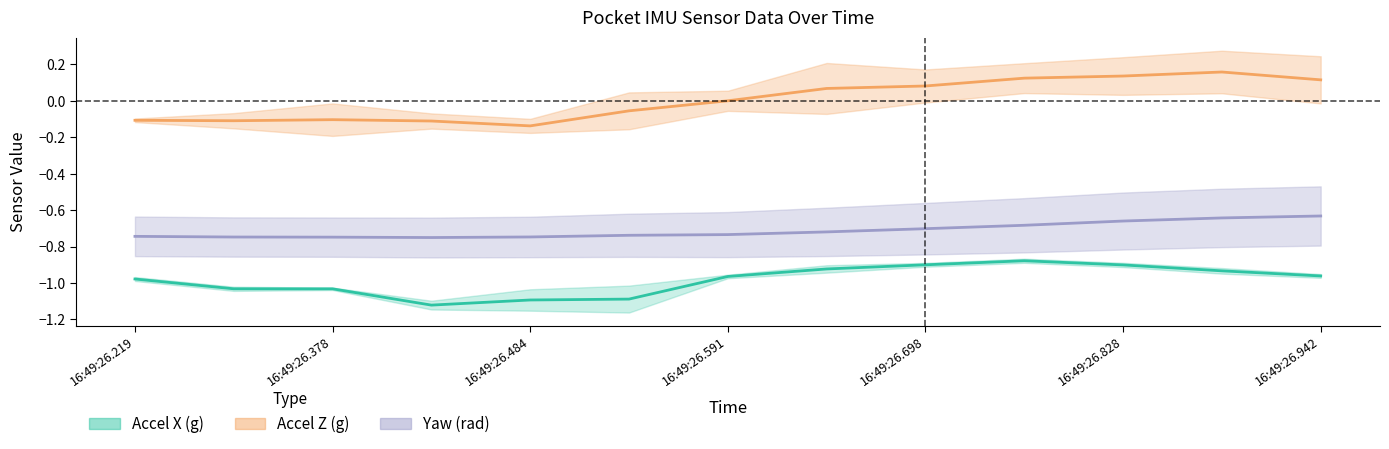

What is the value of the Accel X (g) point at the 5th from the left?

-1.1